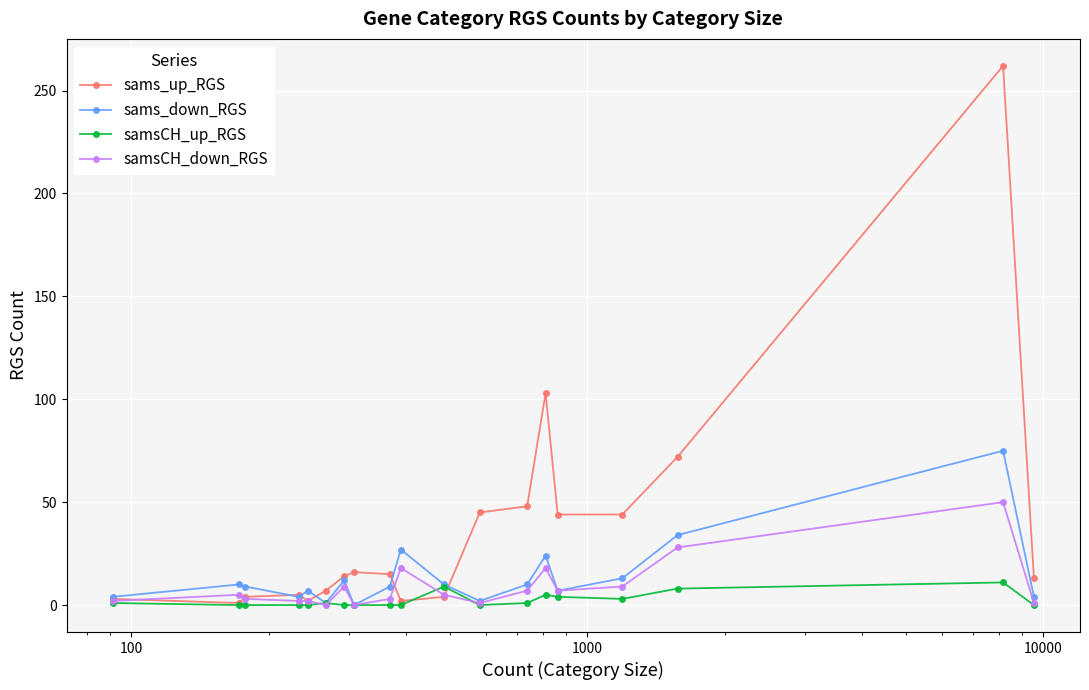

Which series has the largest range (max minus min)?

sams_up_RGS